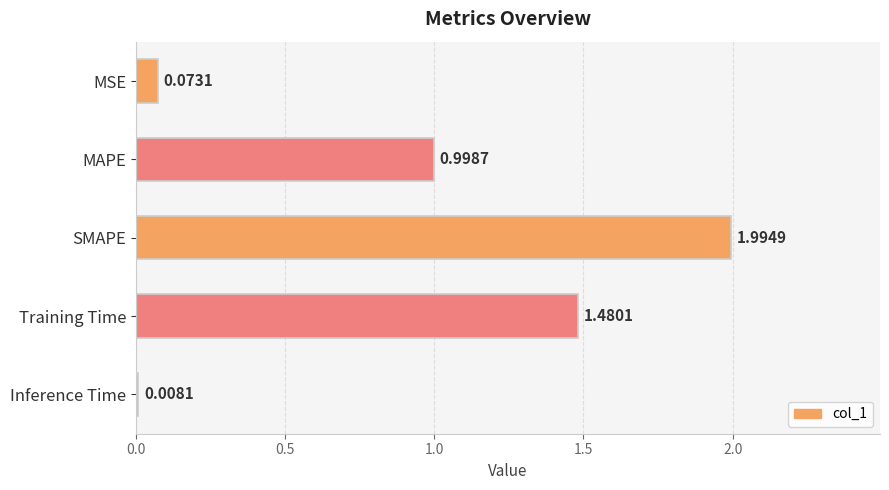

What is the change in value from MAPE to Training Time?

+0.5